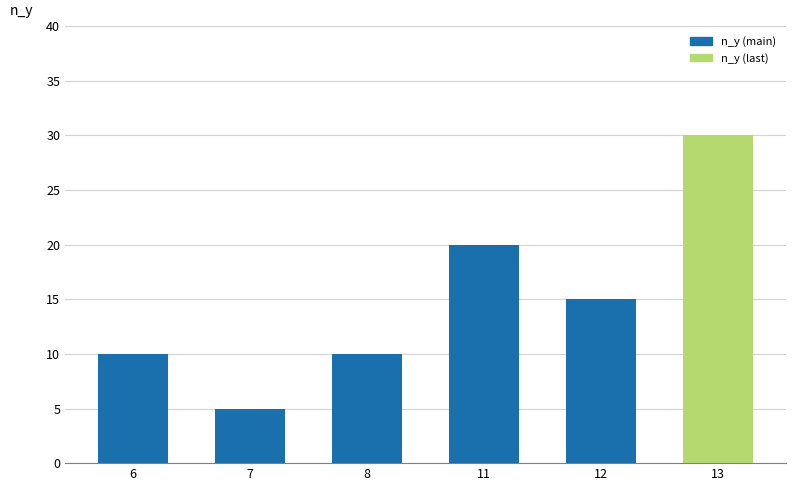

What is the approximate value at 13, to the nearest 10?

30